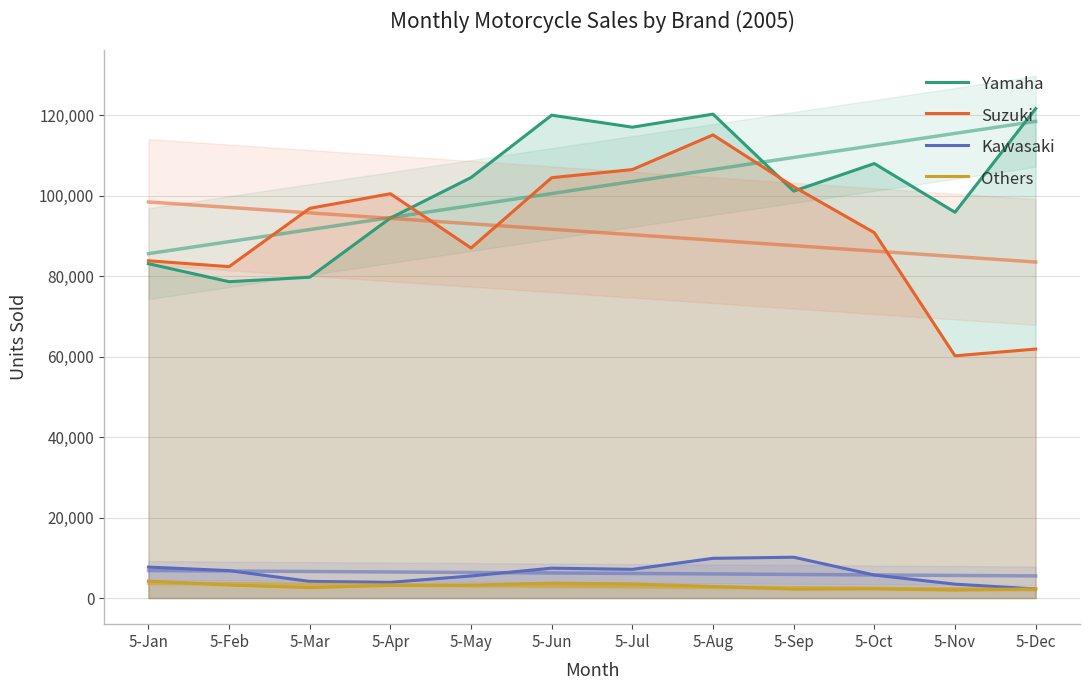

What is the sum of all Suzuki values?

1091962